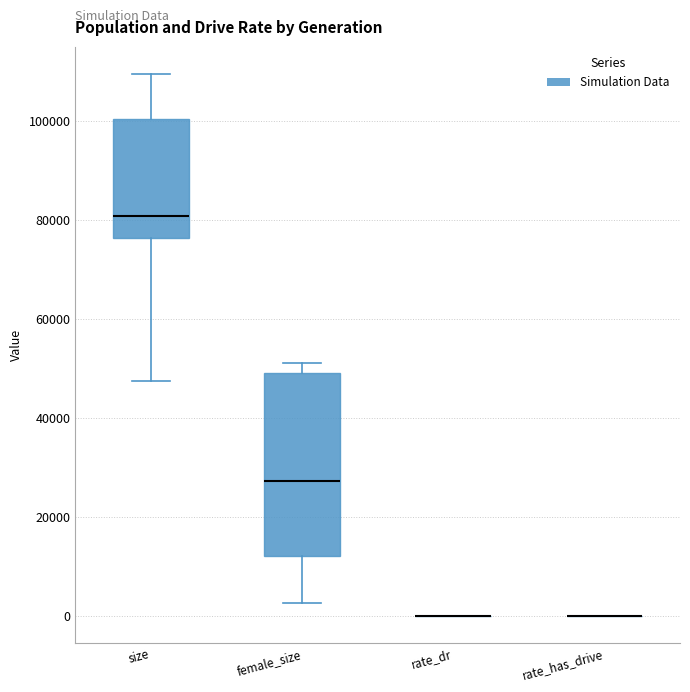

Comparing the boxes themselves (not the whiskers), which one is the tallest?

female_size